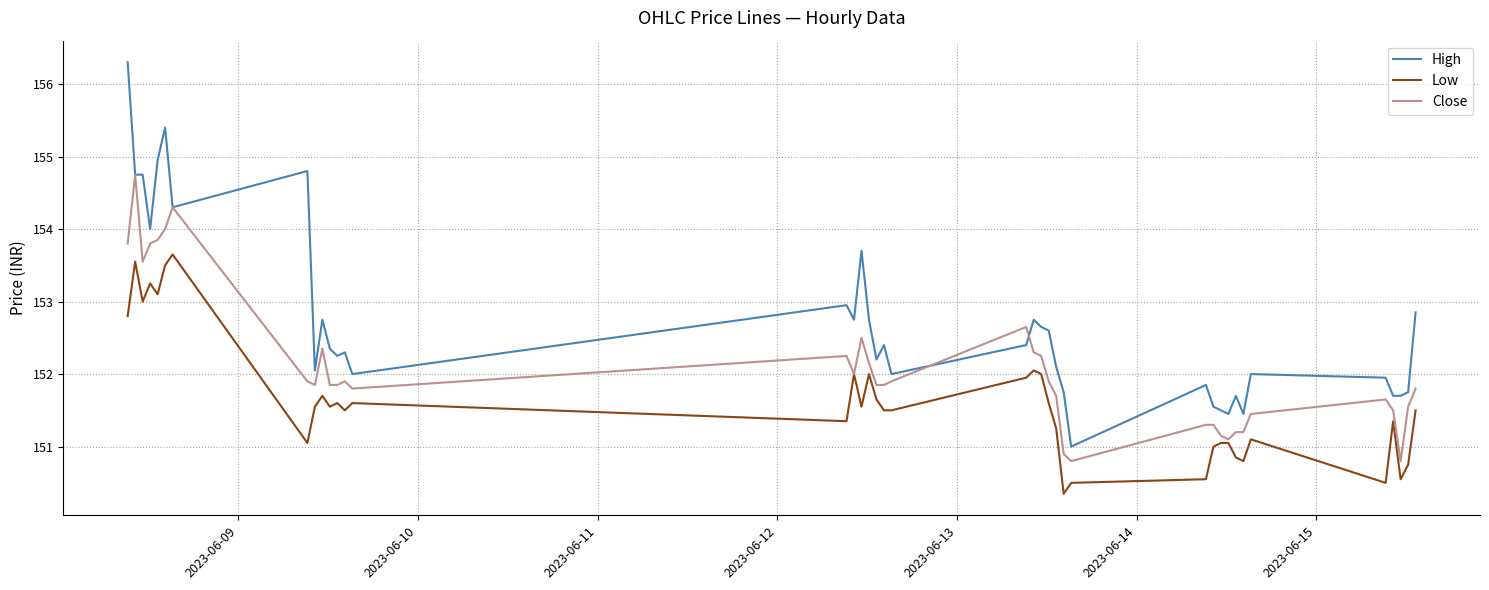

True or false: High and Low cross at least once.

False